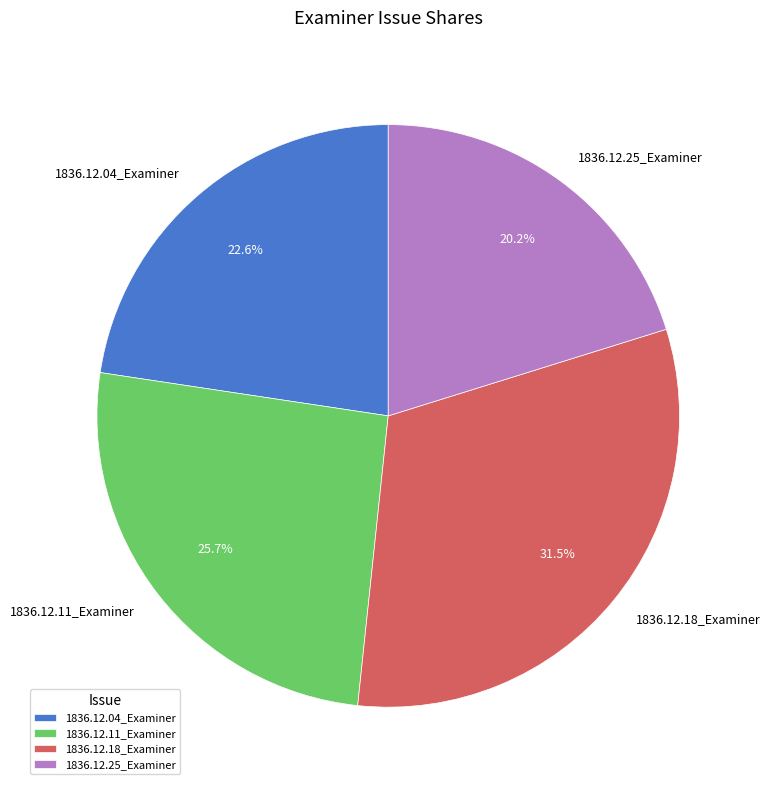

How many slices are in this pie chart?

4